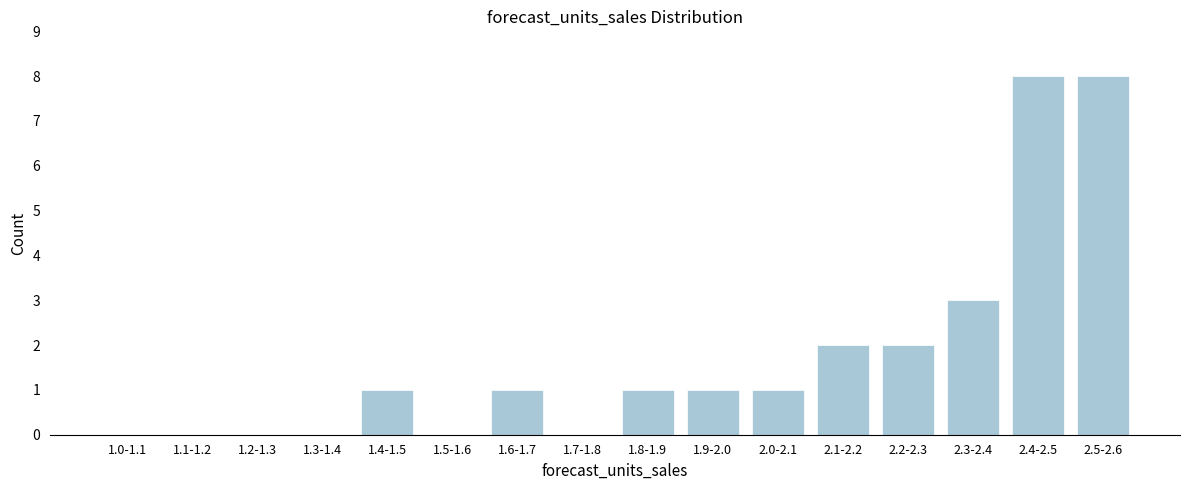

Reading left to right, extract all data points from this chart.

1.0-1.1=0	1.1-1.2=0	1.2-1.3=0	1.3-1.4=0	1.4-1.5=1	1.5-1.6=0	1.6-1.7=1	1.7-1.8=0	1.8-1.9=1	1.9-2.0=1	2.0-2.1=1	2.1-2.2=2	2.2-2.3=2	2.3-2.4=3	2.4-2.5=8	2.5-2.6=8